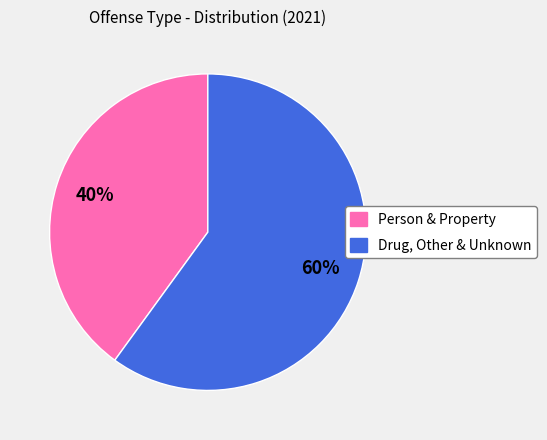

Is there a majority slice in this chart?

Yes